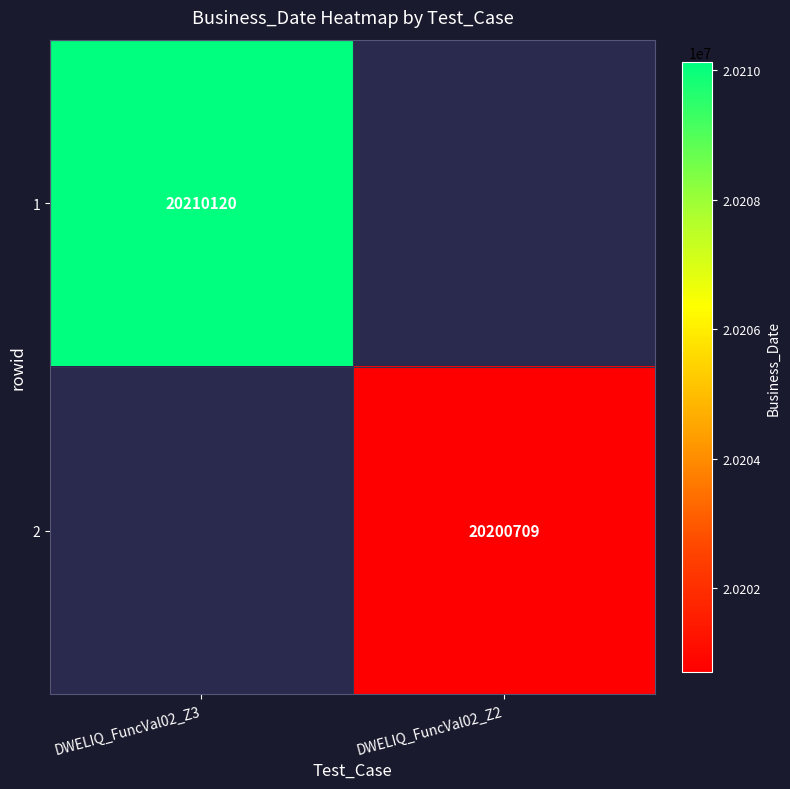

The 1 series shows 8631169 at DWELIQ_FuncVal02_Z3. True or false?

False